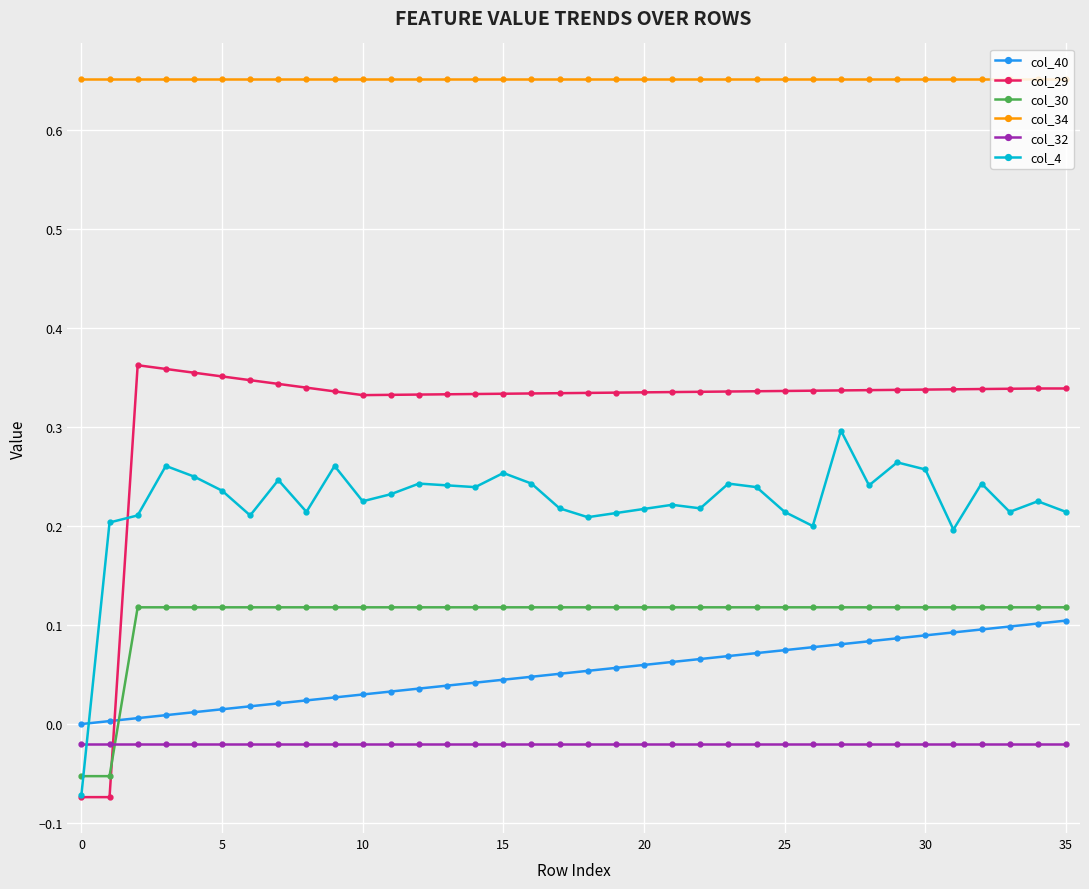

Count the number of categories in the chart.

36